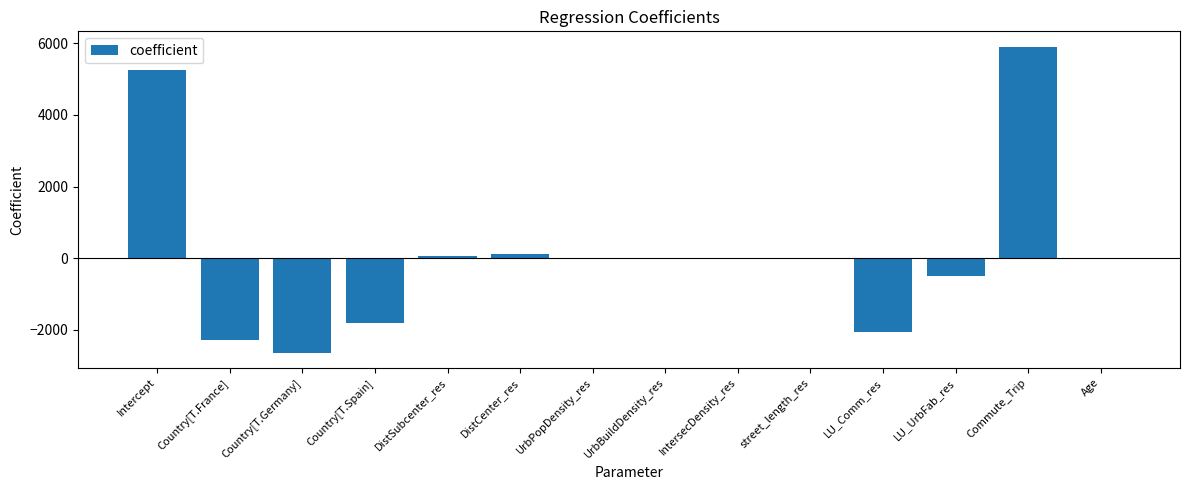

Does the chart contain stacked bars?

No